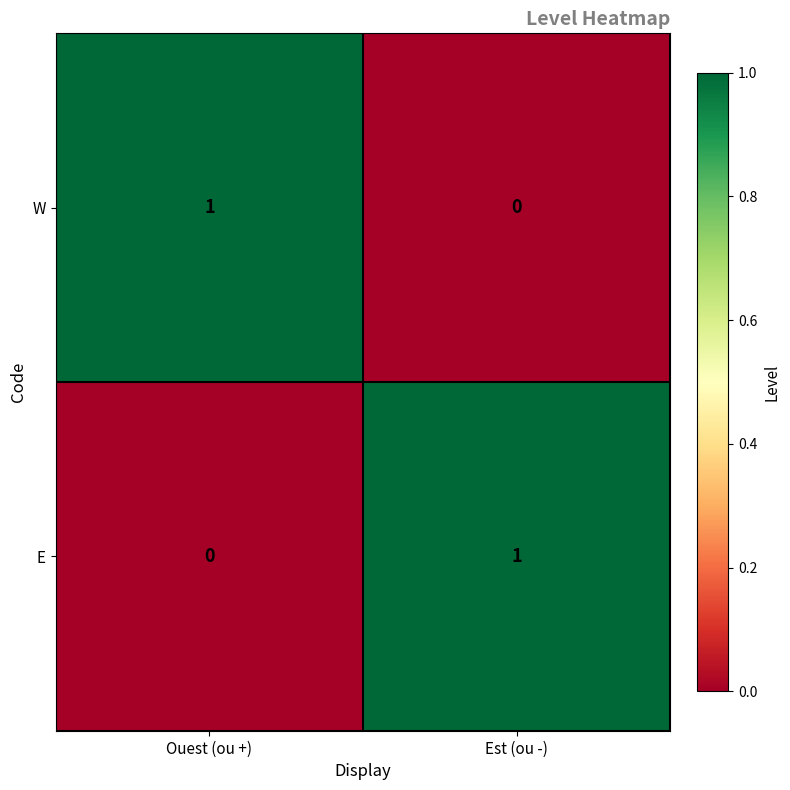

Count the number of categories in the chart.

2